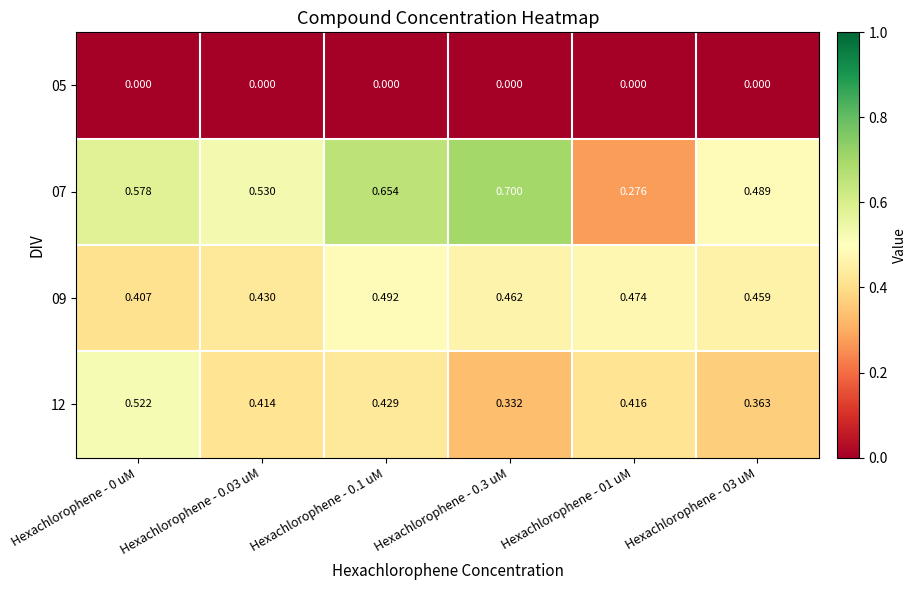

Is the value of 05 at Hexachlorophene - 0.1 uM greater than the value of 12 at Hexachlorophene - 0.1 uM?

No